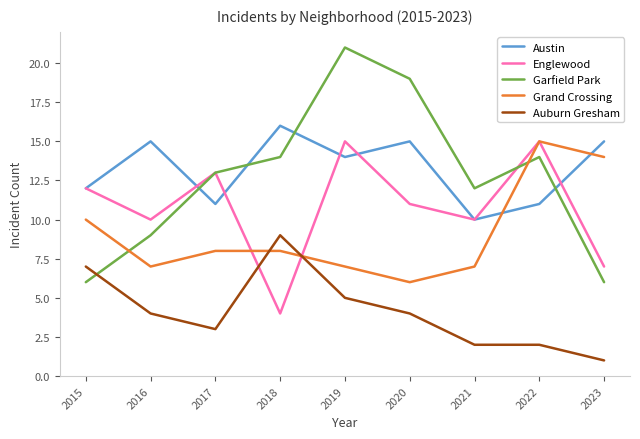

The Grand Crossing series shows 8 at 2023. True or false?

False